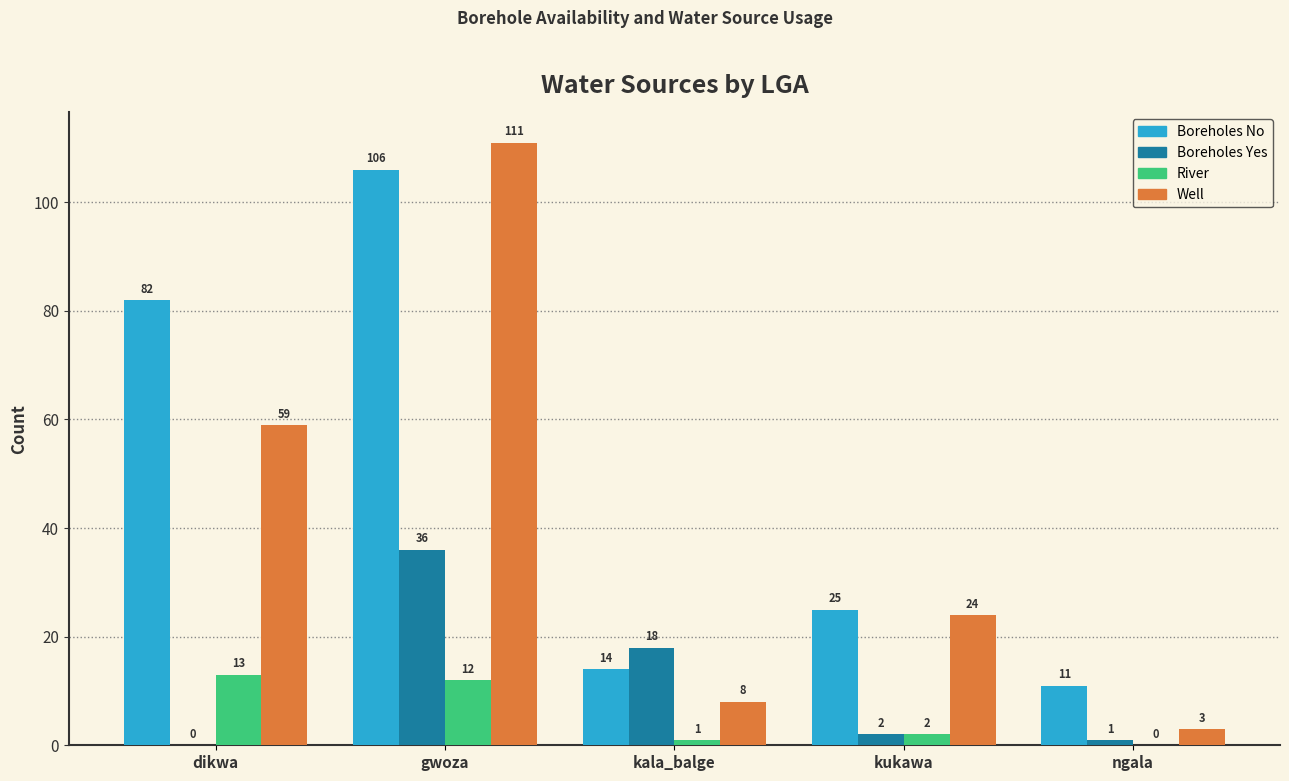

At which label does Boreholes Yes first exceed 2?

gwoza